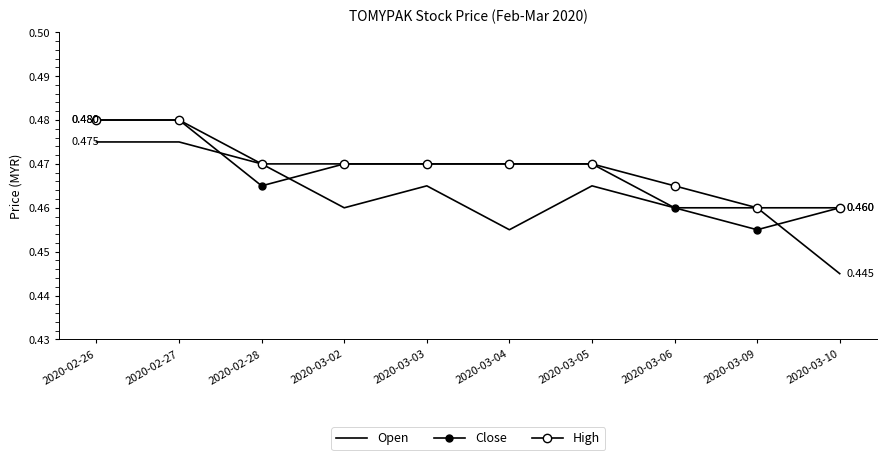

Where is the first local maximum for Open?

2020-03-03